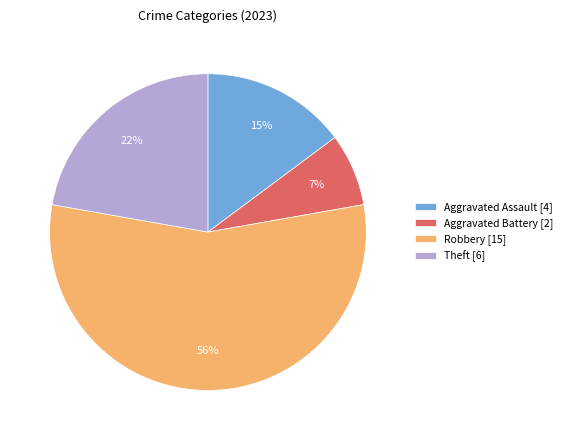

Rank the categories by value from lowest to highest.

Aggravated Battery [2], Aggravated Assault [4], Theft [6], Robbery [15]